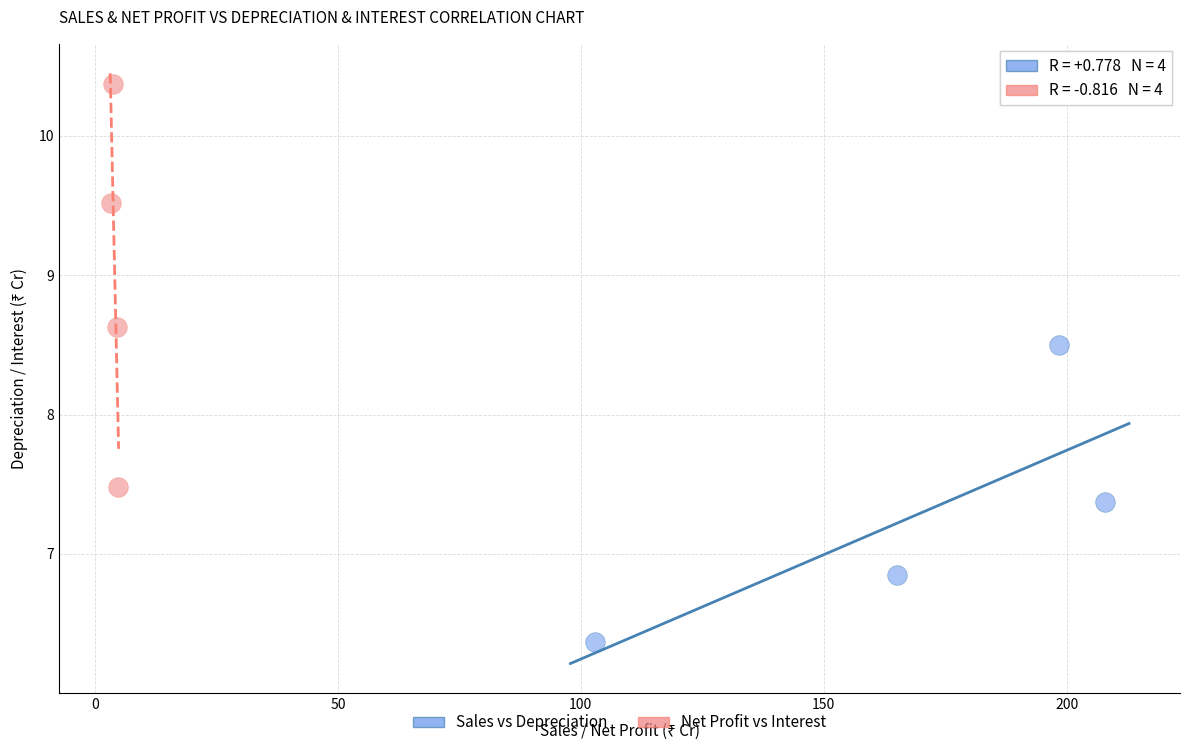

Which series contains the highest Y value?

Net Profit vs Interest